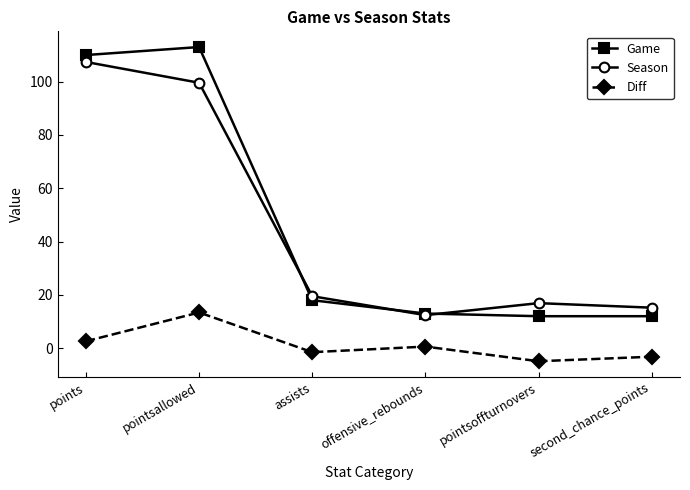

What is the value of the Game point at the 4th from the left?

13.0